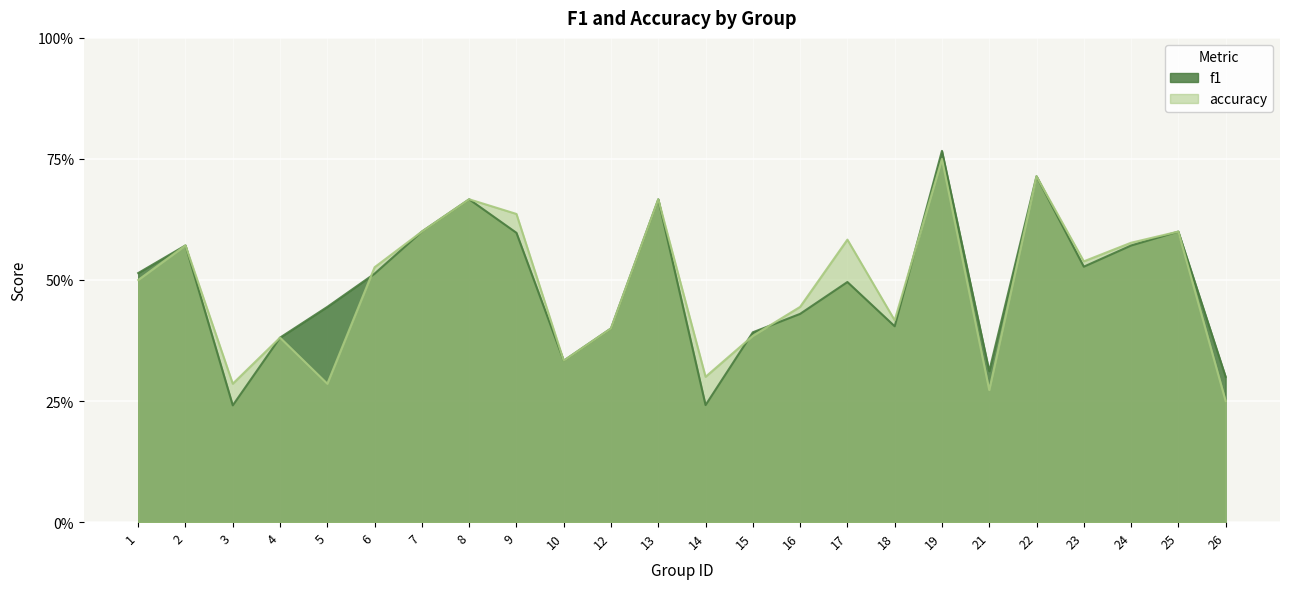

What are all the series names shown in the legend?

f1, accuracy